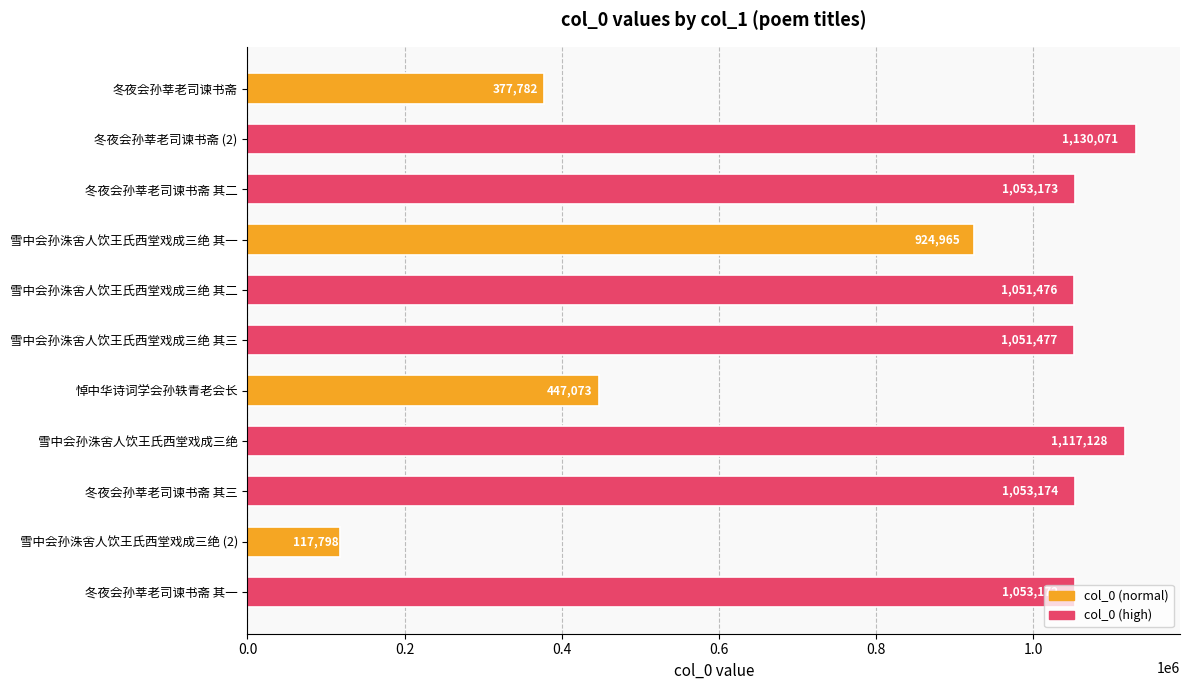

What is the label of the 8th bar from the bottom?

雪中会孙洙舍人饮王氏西堂戏成三绝 其一